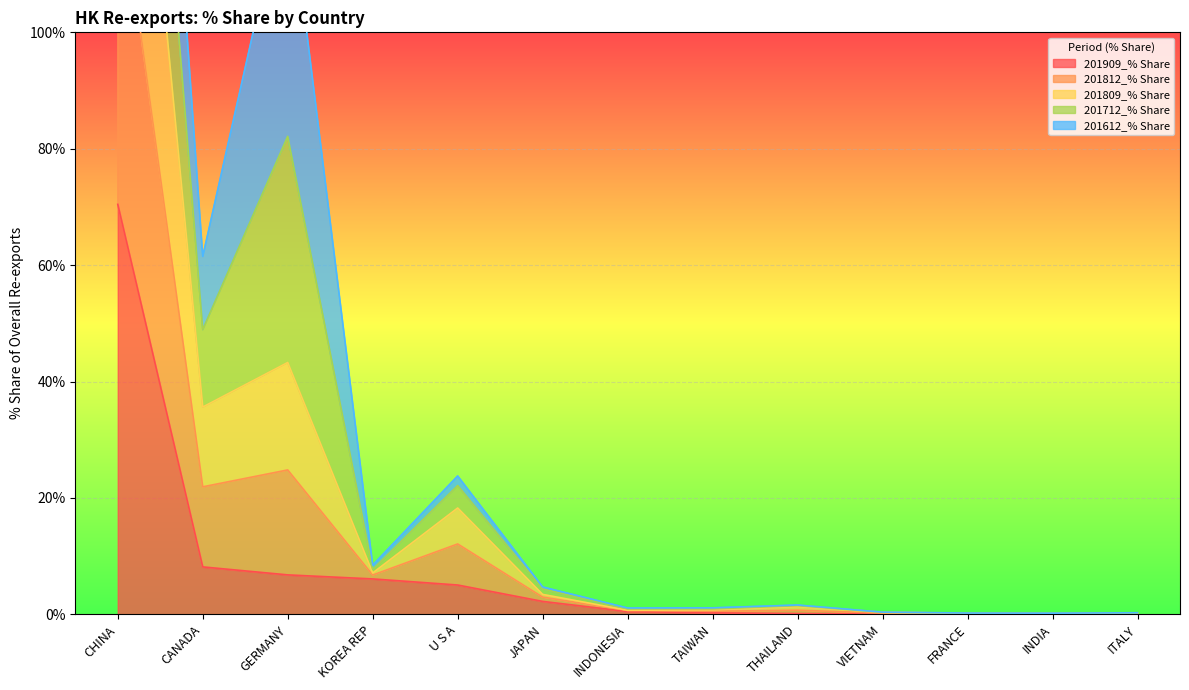

What is the greatest value displayed?

228.5